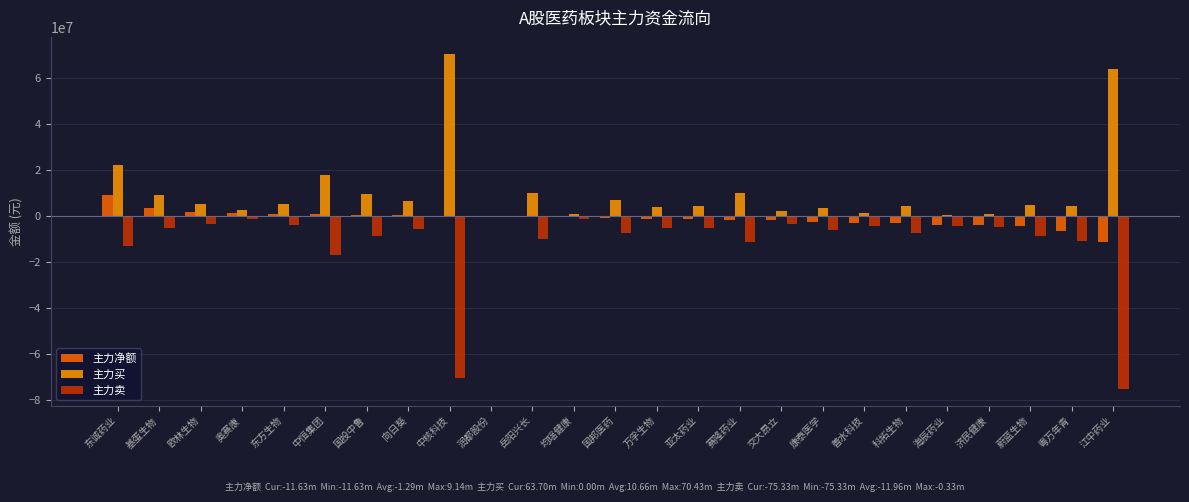

Is it true that 主力卖 equals -5440675 at 东诚药业?

False